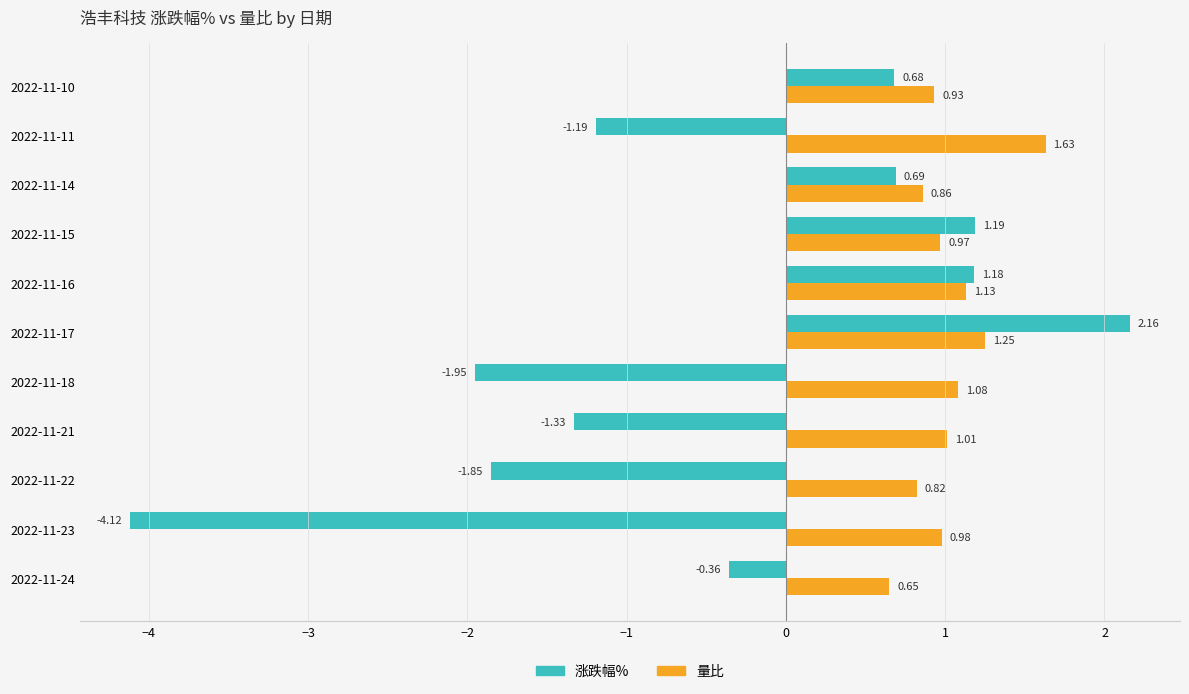

Which series has the largest range (max minus min)?

涨跌幅%